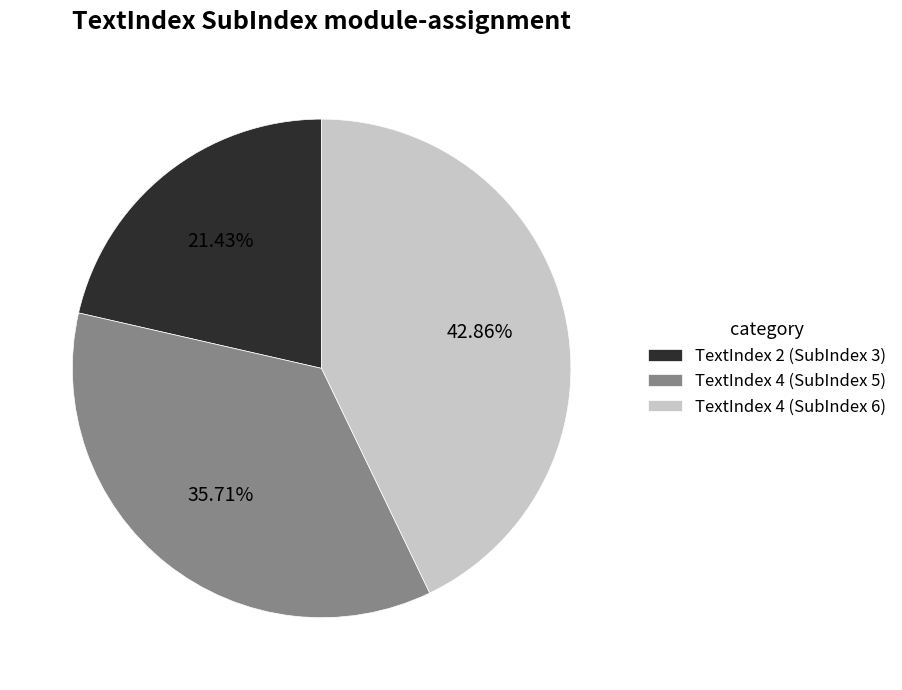

What is the largest slice in the pie chart?

TextIndex 4 (SubIndex 6)